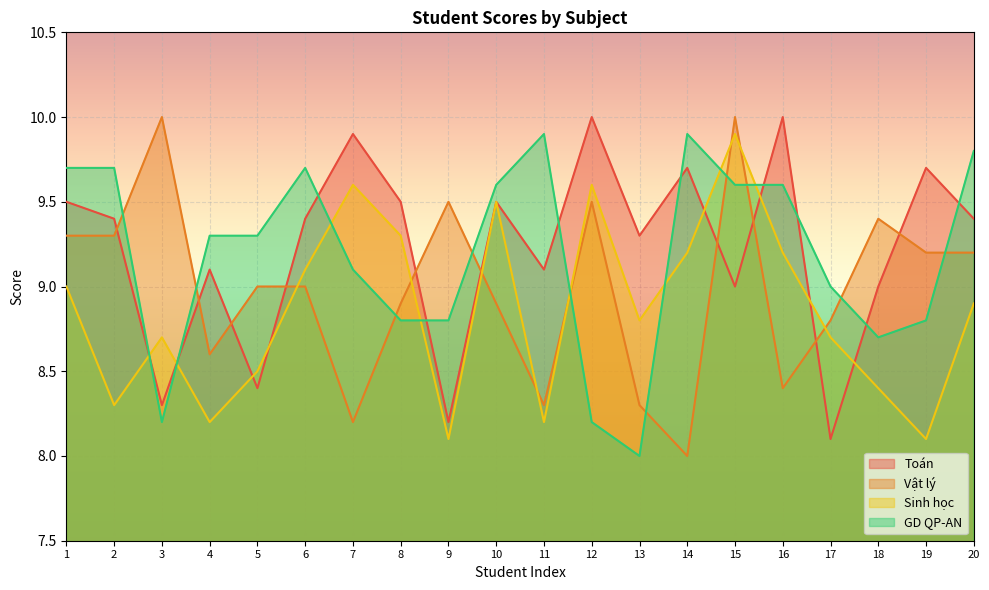

Which series changed the most between 13 and 20?

GD QP-AN